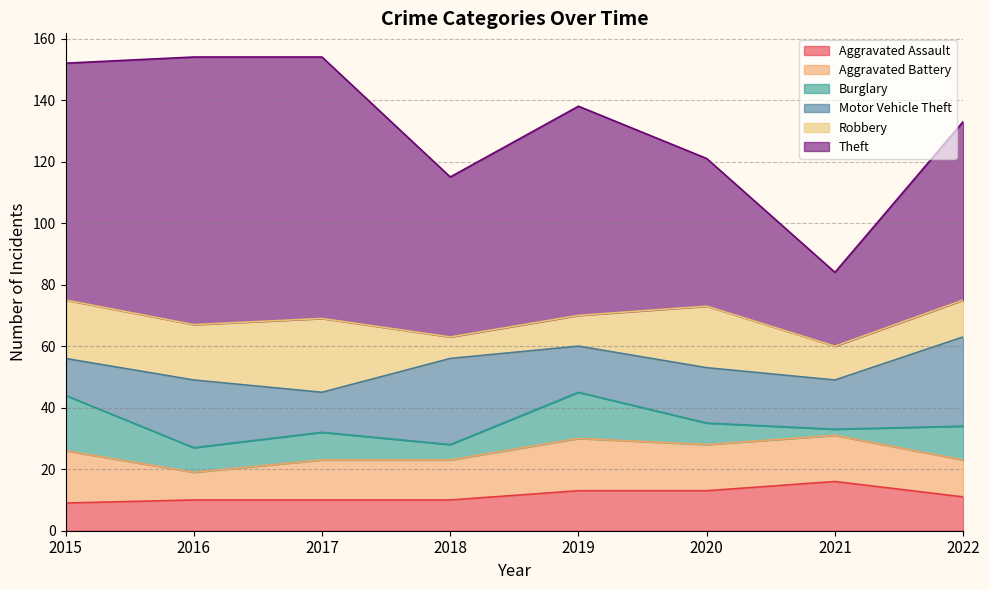

Count the number of data series in this chart.

6